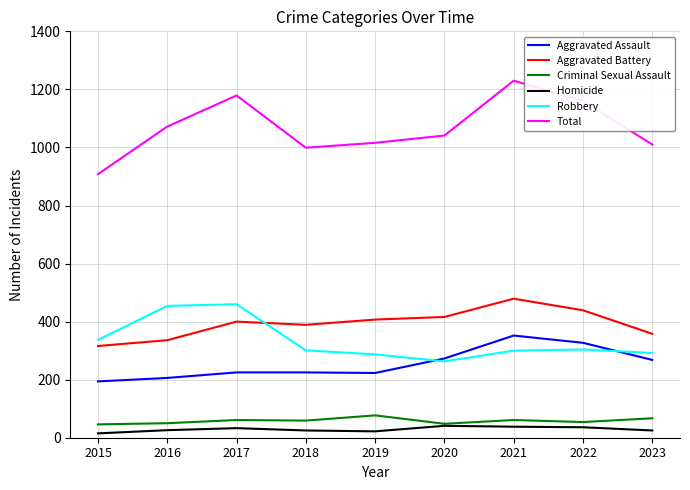

Which label corresponds to the largest value in the chart?

2021